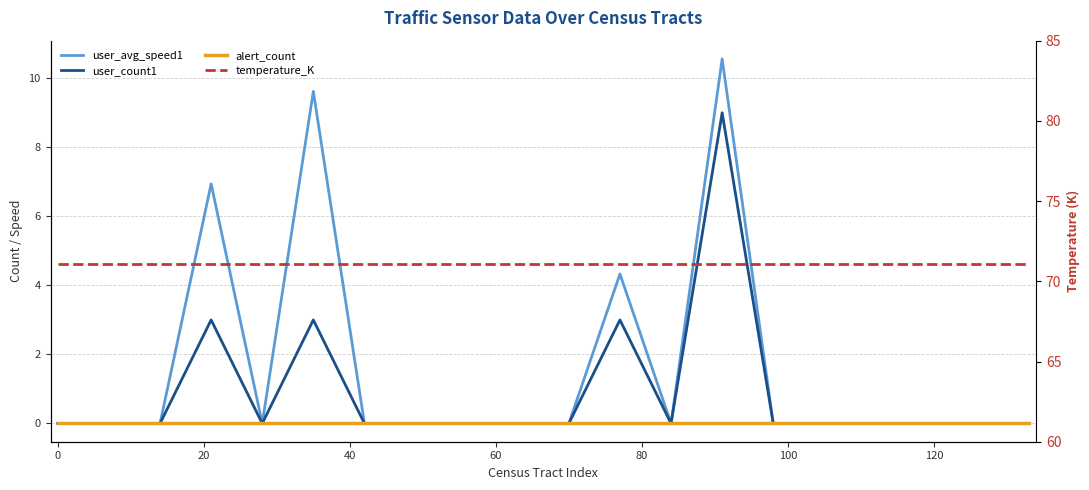

Count the number of data series in this chart.

4